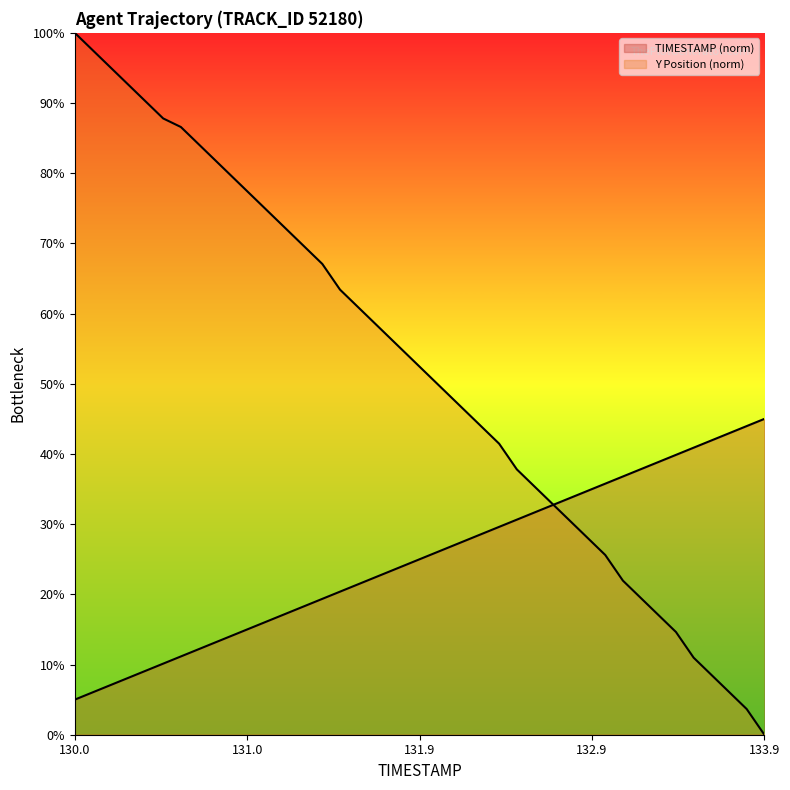

What position from the right is 130.3?

37